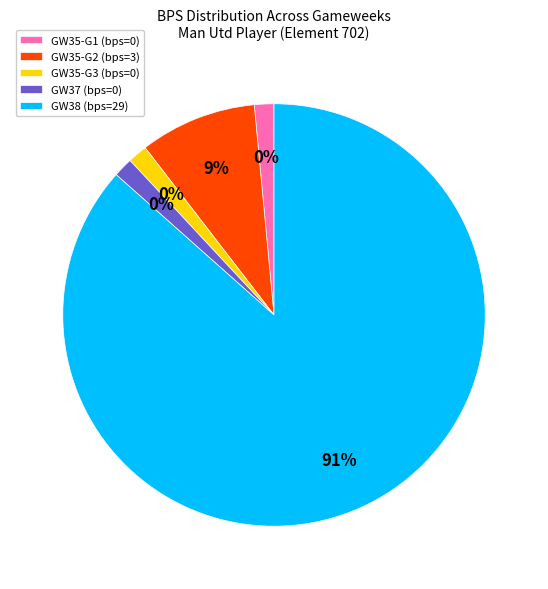

Is there any slice that represents more than half of the pie?

Yes